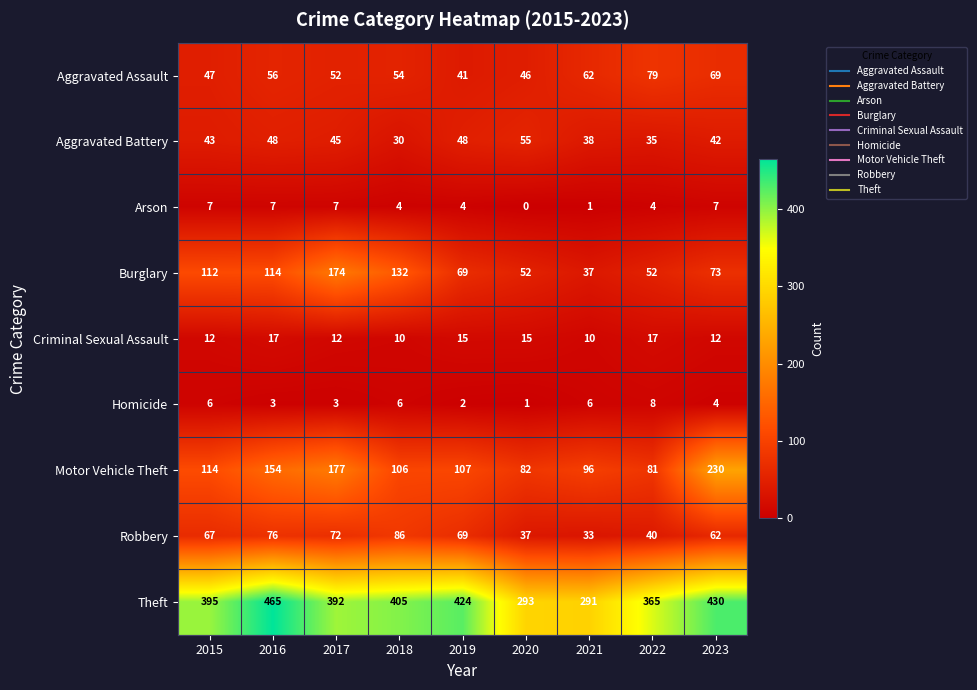

How many values in the Theft series are below 395?

4